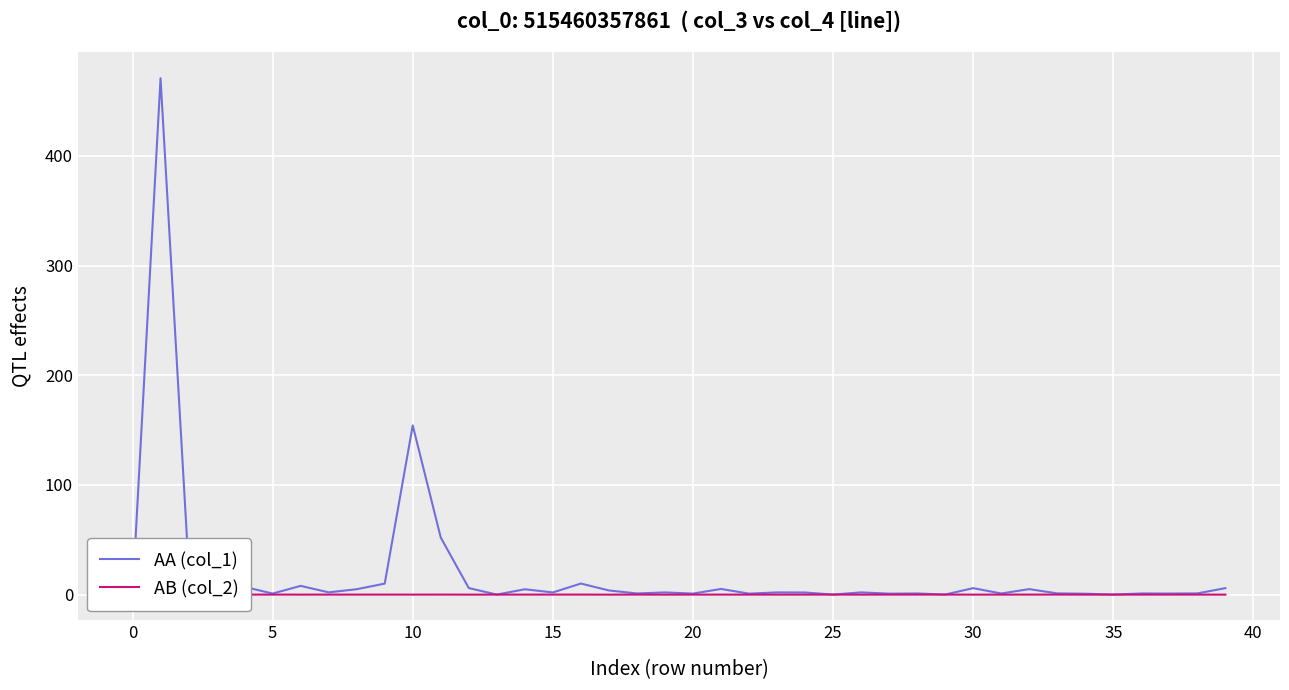

Which series has the widest spread of values?

AA (col_1)